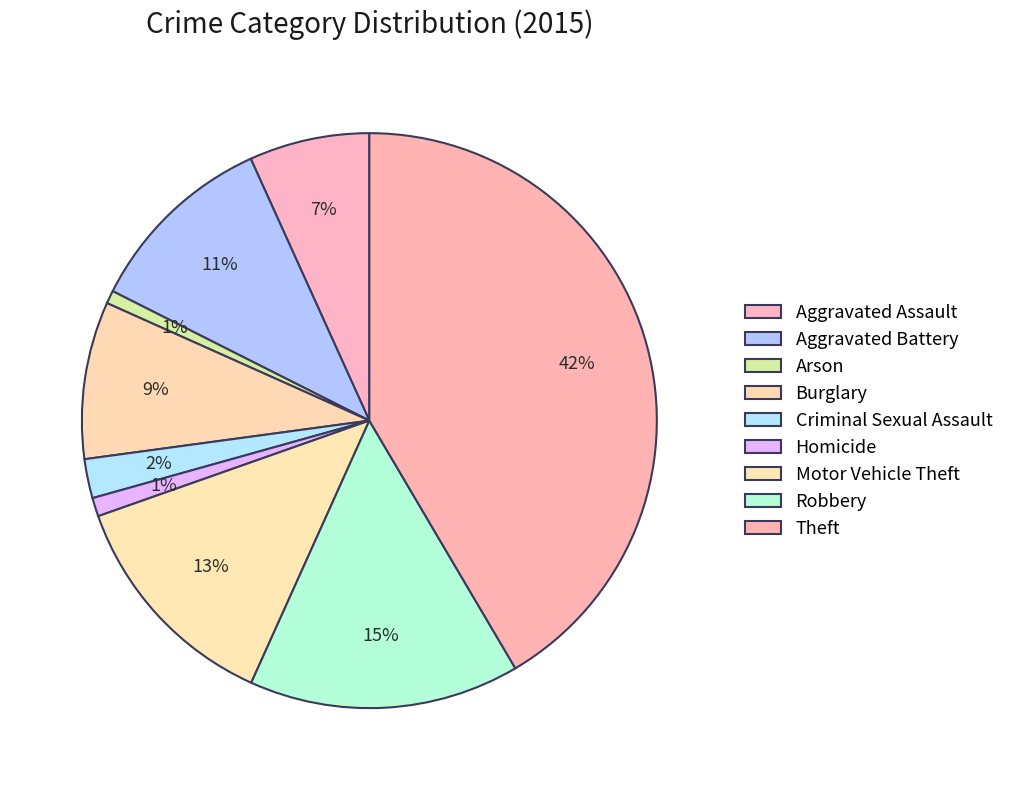

Count the number of slices in the pie.

9